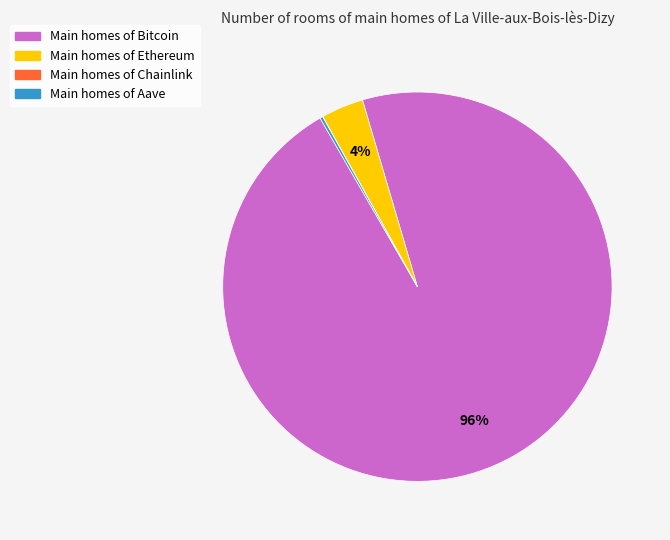

The Main homes of Ethereum slice represents 4% of the pie. True or false?

True